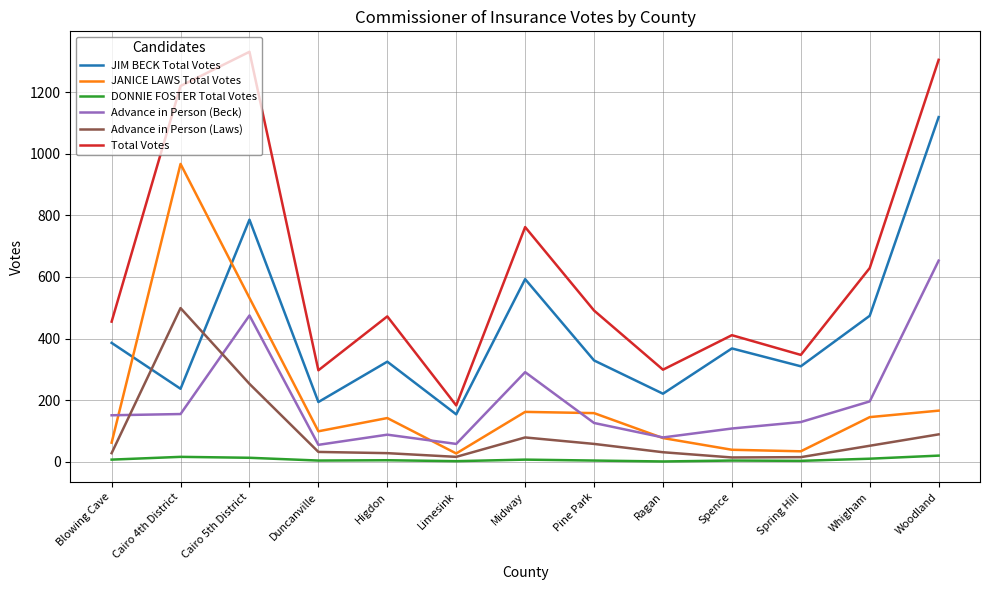

Rank the series by their maximum value, from lowest to highest.

DONNIE FOSTER Total Votes, Advance in Person (Laws), Advance in Person (Beck), JANICE LAWS Total Votes, JIM BECK Total Votes, Total Votes